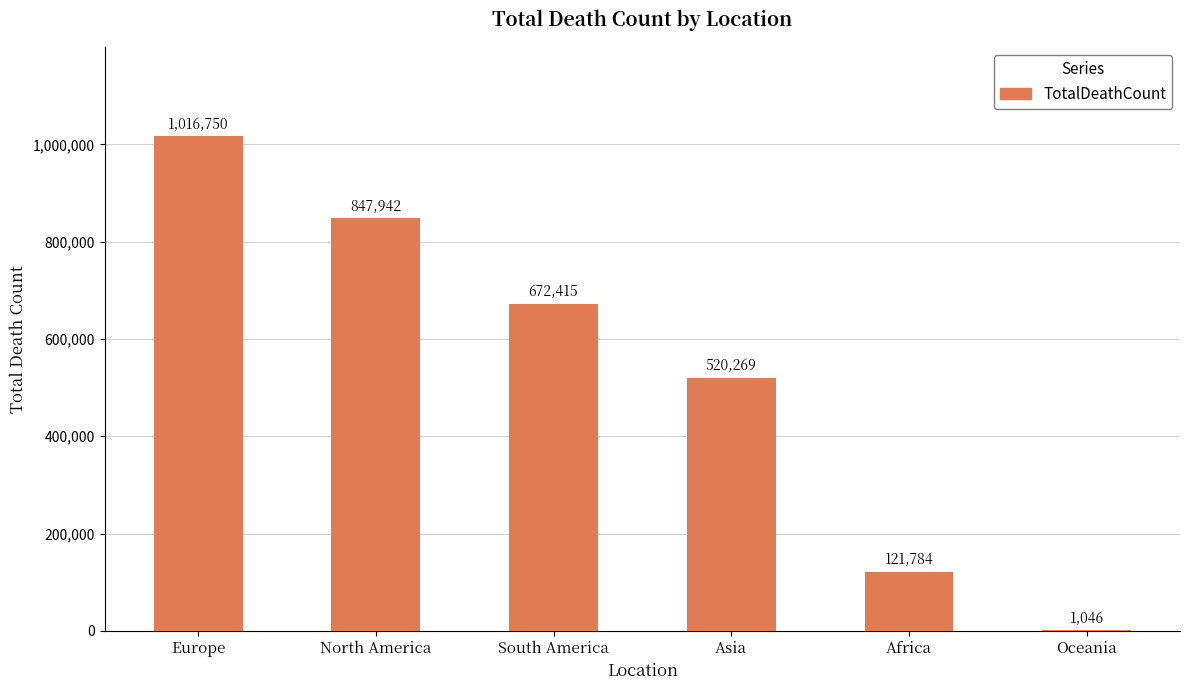

What is the sum of all values?

3180206